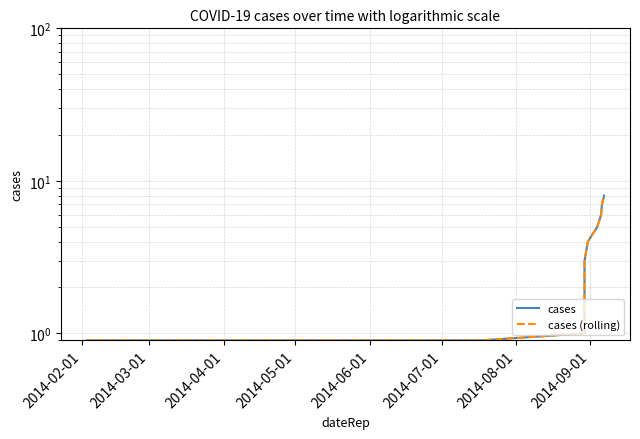

True or false: cases has a value of 1.0 at 2014-04-01.

True